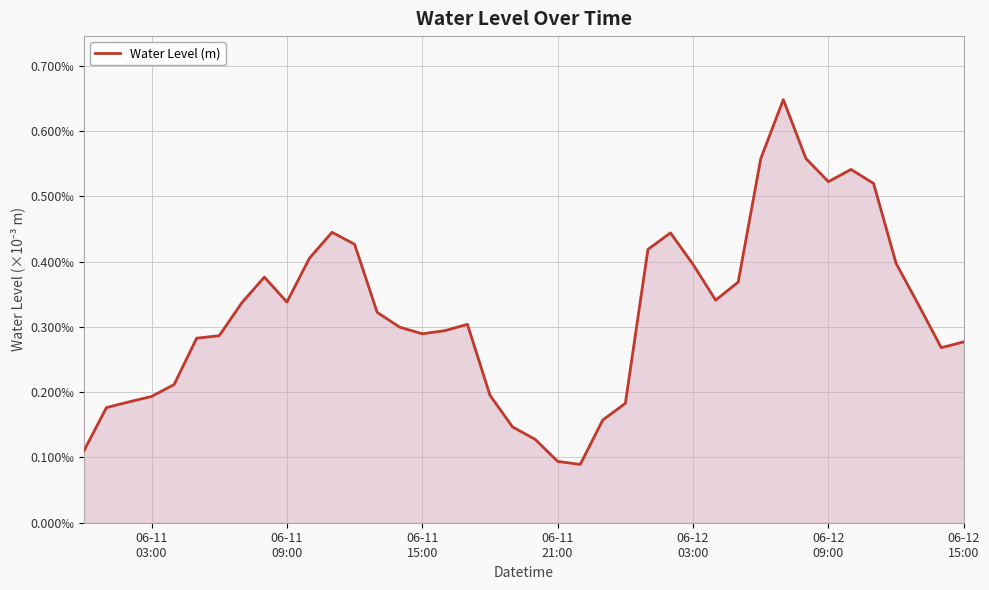

How many points are lower than both their immediate neighbors (excluding endpoints)?

6